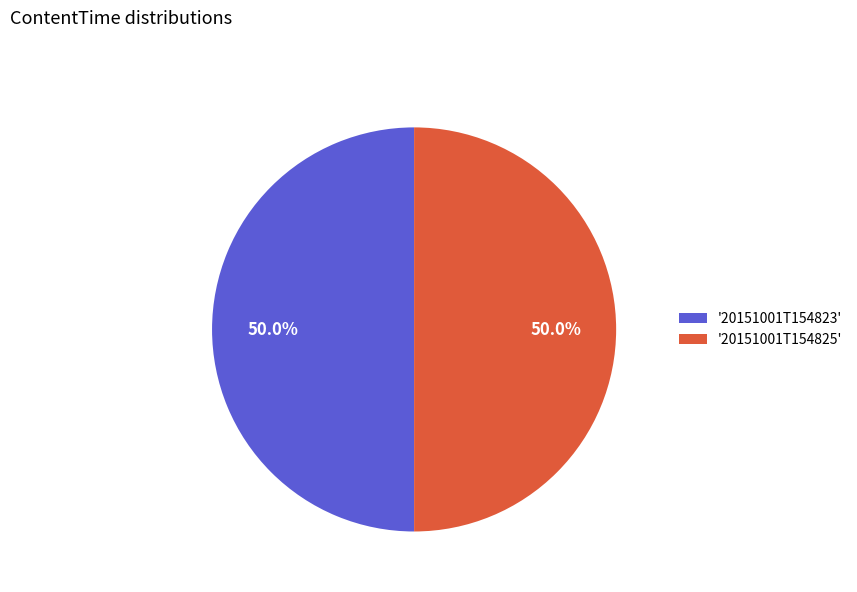

Is the sum of '20151001T154825' and '20151001T154823' greater than half?

Yes